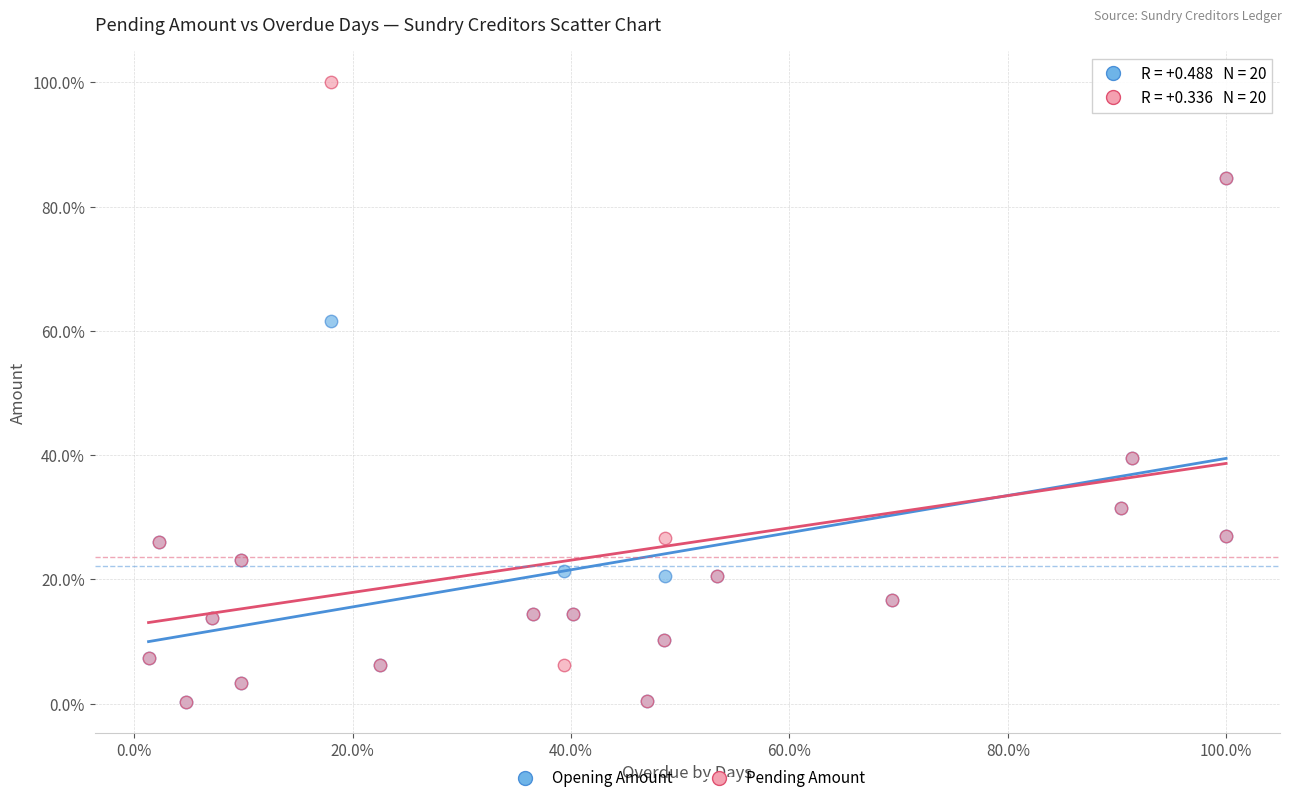

What are all the series names shown in the legend?

Opening Amount, Pending Amount